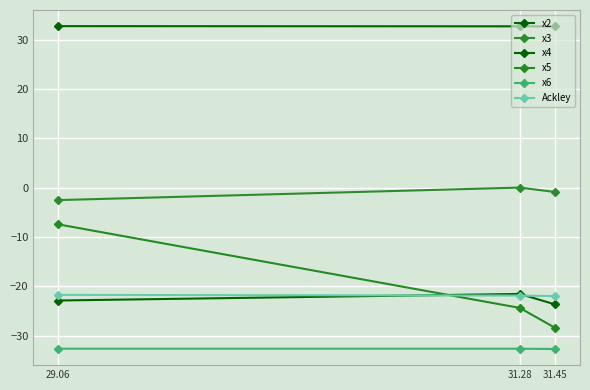

Read the x3 value at 31.45.

-0.9